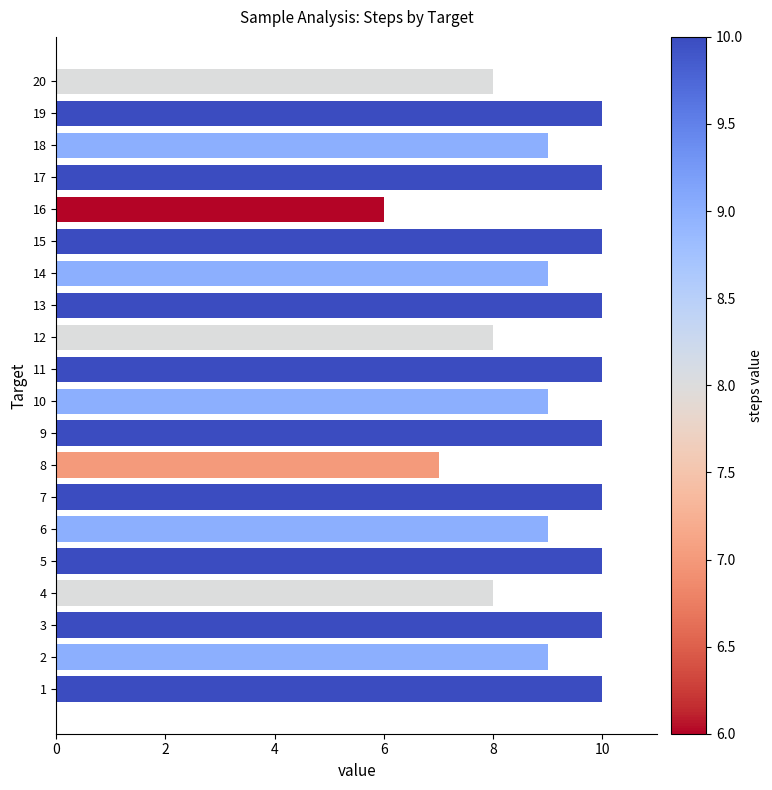

What is the sum of all values?

182